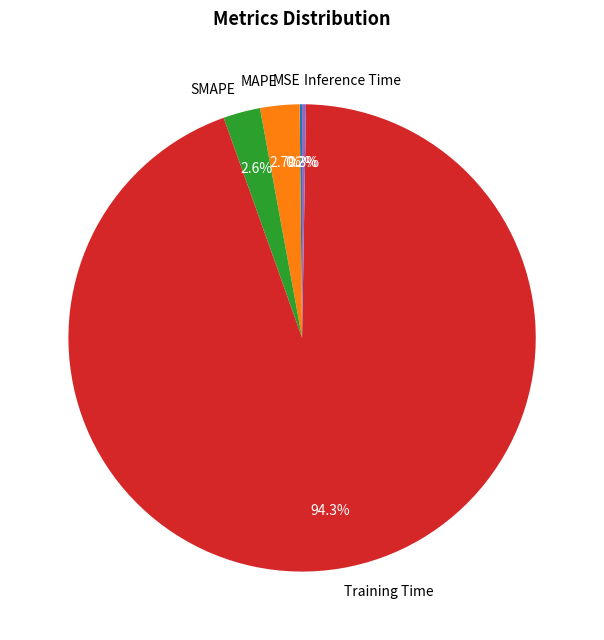

Does any single category account for the majority?

Yes